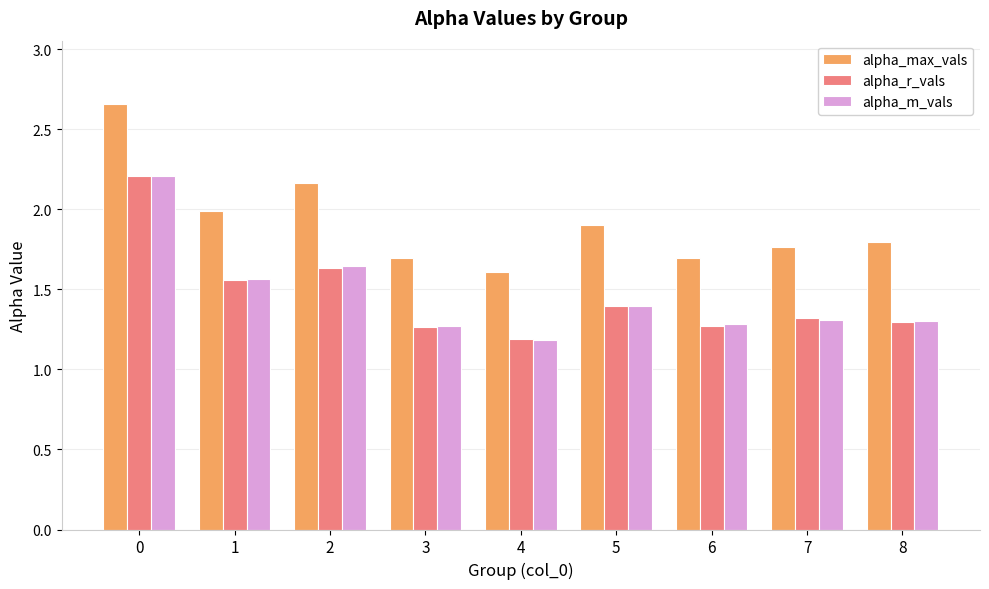

Which series has the largest range (max minus min)?

alpha_max_vals